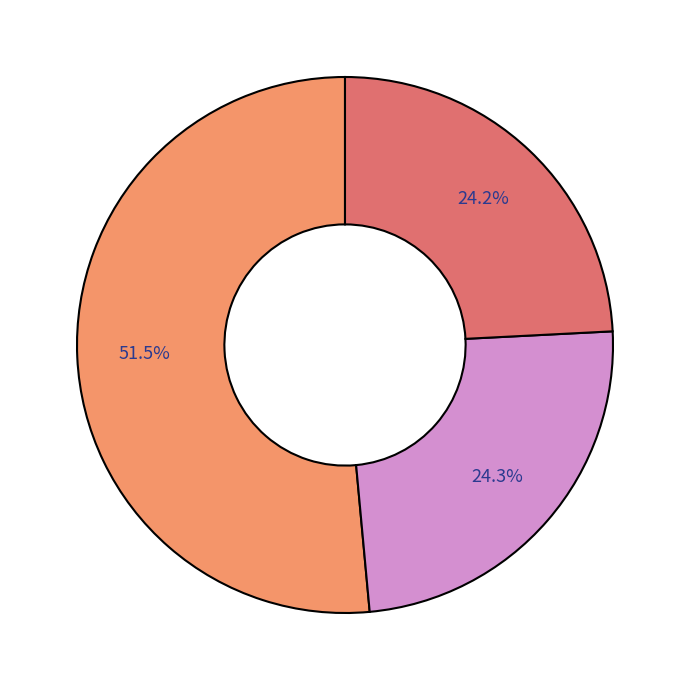

Is there a majority slice in this chart?

Yes